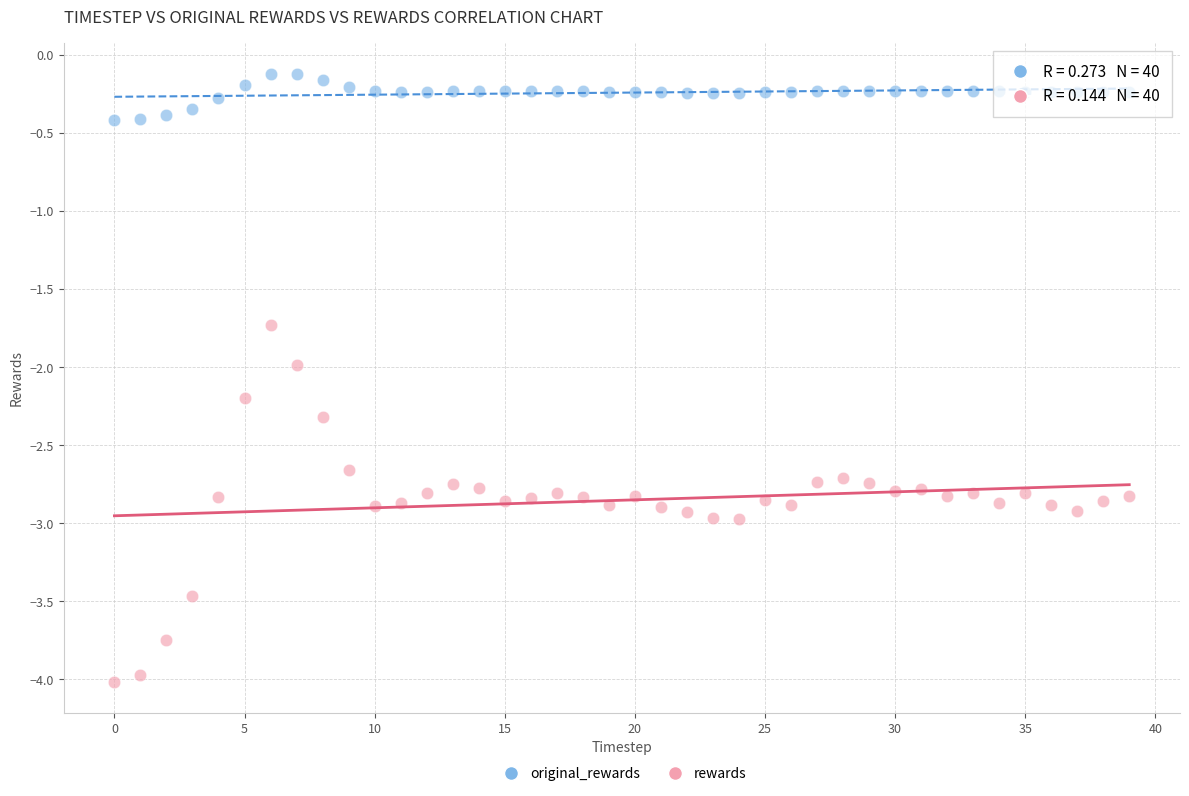

Across all data points, what is the range of Y values (max minus min)?

3.9